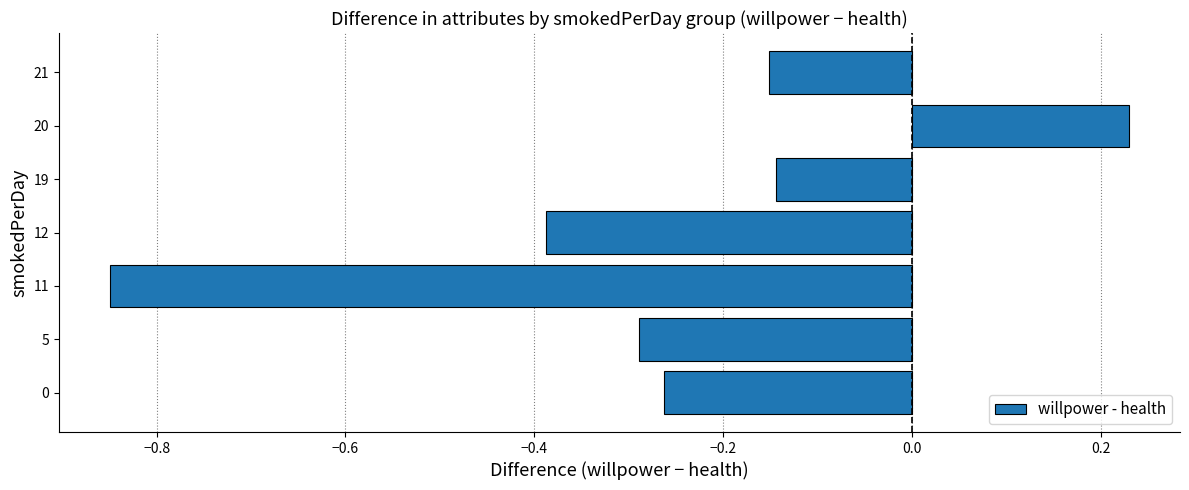

What is the difference between the maximum and minimum values?

1.1